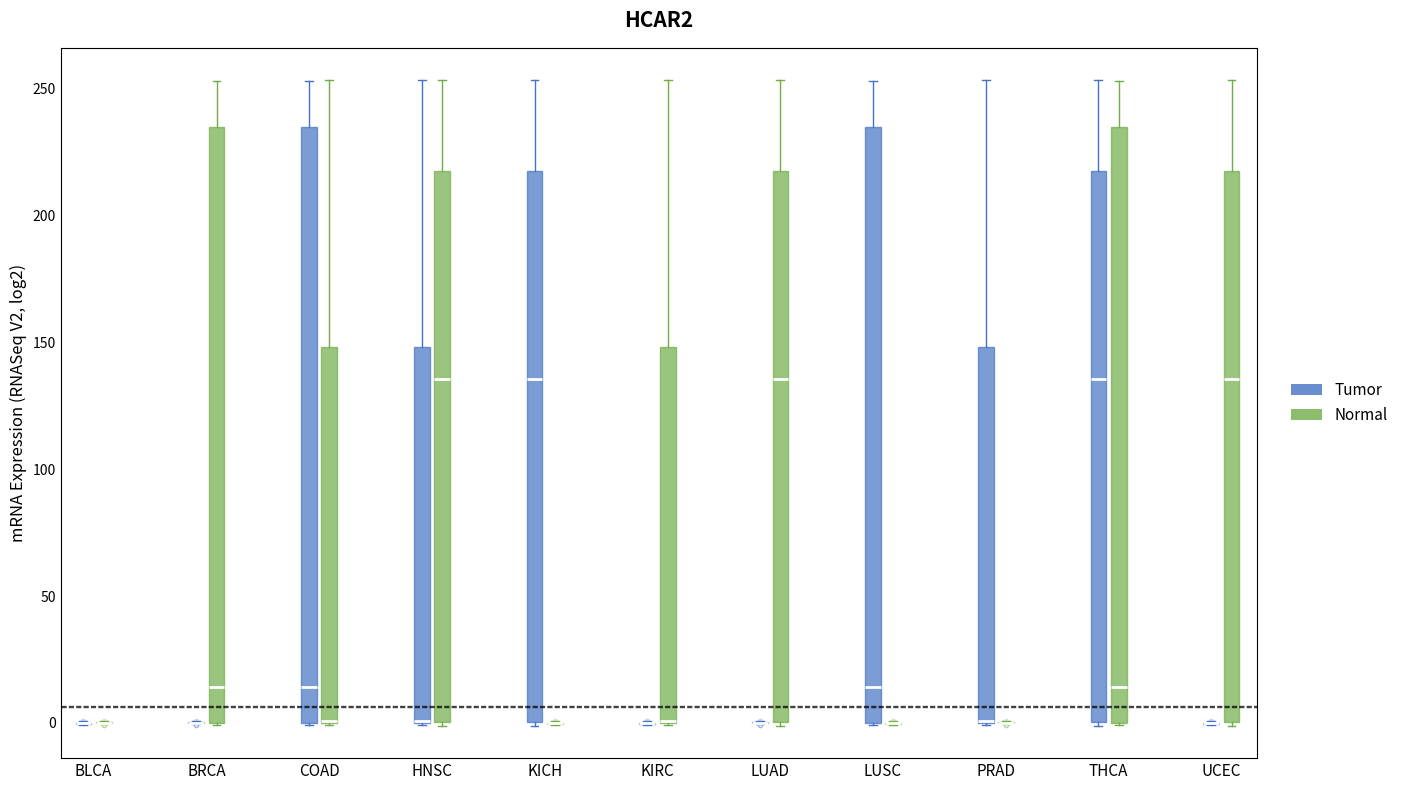

Reading left to right, read every box against the y-axis: the position of its median line, the range the box covers, and the ends of its whiskers. The values are not printed on the chart, so give them approximately, as read against the axis.

BLCA (Tumor): box collapsed to a line at 0, whiskers 0 to 0
BLCA (Normal): box collapsed to a line at 0, whiskers 0 to 0
BRCA (Tumor): box collapsed to a line at 0, whiskers 0 to 0
BRCA (Normal): median 15, box 0 to 235, whiskers 0 to 255
COAD (Tumor): median 15, box 0 to 235, whiskers 0 to 255
COAD (Normal): median 0 (drawn on the box's lower edge), box 0 to 150, whiskers 0 to 255
HNSC (Tumor): median 0 (drawn on the box's lower edge), box 0 to 150, whiskers 0 to 255
HNSC (Normal): median 135, box 0 to 215, whiskers 0 (just below the box's lower edge) to 255
KICH (Tumor): median 135, box 0 to 215, whiskers 0 (just below the box's lower edge) to 255
KICH (Normal): box collapsed to a line at 0, whiskers 0 to 0
KIRC (Tumor): box collapsed to a line at 0, whiskers 0 to 0
KIRC (Normal): median 0 (drawn on the box's lower edge), box 0 to 150, whiskers 0 to 255
LUAD (Tumor): box collapsed to a line at 0, whiskers 0 to 0
LUAD (Normal): median 135, box 0 to 215, whiskers 0 (just below the box's lower edge) to 255
LUSC (Tumor): median 15, box 0 to 235, whiskers 0 to 255
LUSC (Normal): box collapsed to a line at 0, whiskers 0 to 0
PRAD (Tumor): median 0 (drawn on the box's lower edge), box 0 to 150, whiskers 0 to 255
PRAD (Normal): box collapsed to a line at 0, whiskers 0 to 0
THCA (Tumor): median 135, box 0 to 215, whiskers 0 (just below the box's lower edge) to 255
THCA (Normal): median 15, box 0 to 235, whiskers 0 to 255
UCEC (Tumor): box collapsed to a line at 0, whiskers 0 to 0
UCEC (Normal): median 135, box 0 to 215, whiskers 0 (just below the box's lower edge) to 255